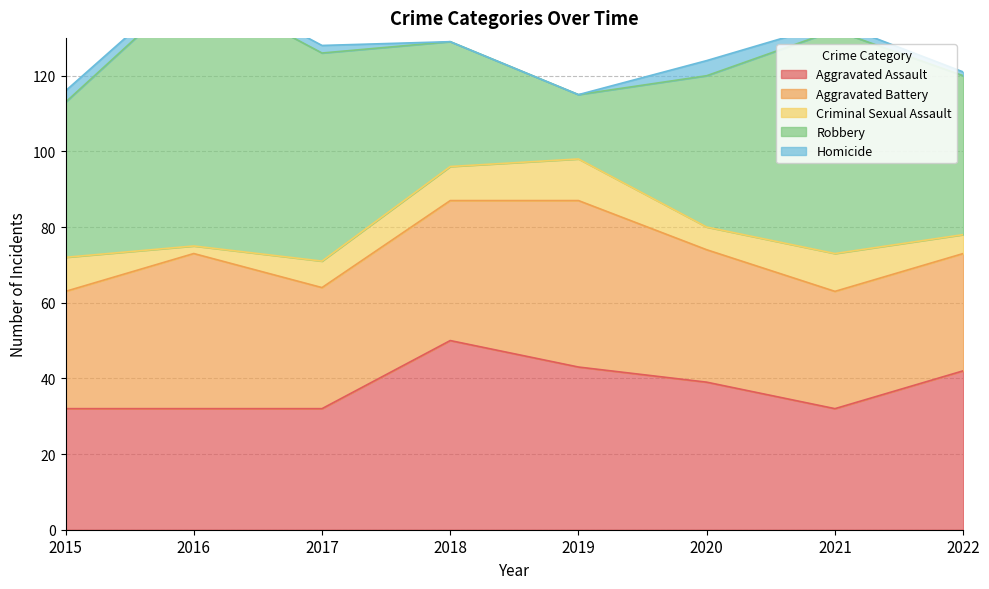

What is the value of the Aggravated Battery point at the 4th from the left?

37